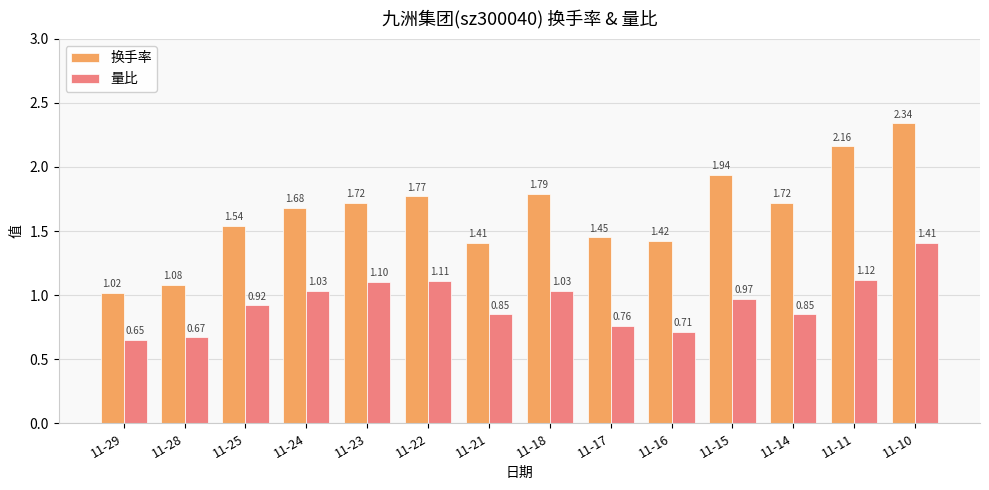

List the series in order of their overall mean, lowest first.

量比, 换手率